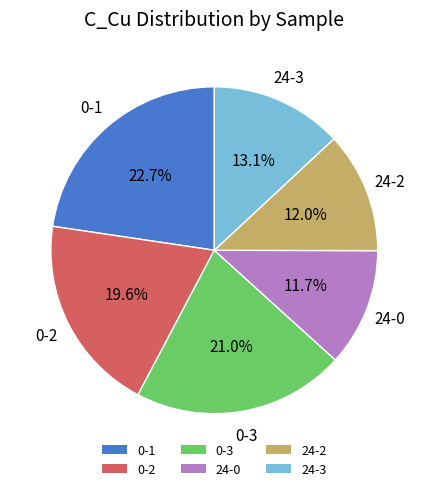

Does any single category account for the majority?

No